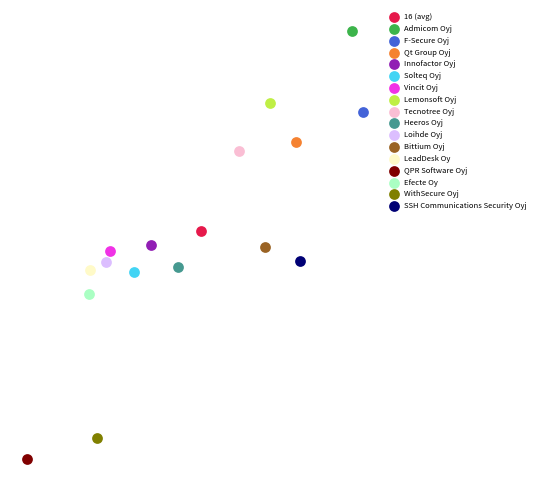

What are all the series names shown in the legend?

16 (avg), Admicom Oyj, F-Secure Oyj, Qt Group Oyj, Innofactor Oyj, Solteq Oyj, Vincit Oyj, Lemonsoft Oyj, Tecnotree Oyj, Heeros Oyj, Loihde Oyj, Bittium Oyj, LeadDesk Oy, QPR Software Oyj, Efecte Oy, WithSecure Oyj, SSH Communications Security Oyj